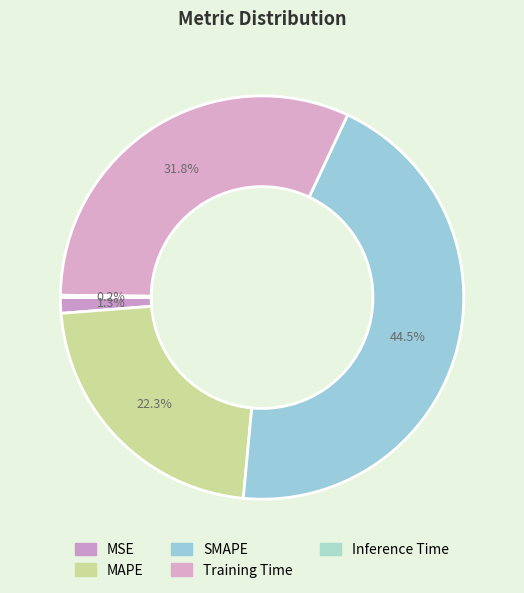

How many slices are in this pie chart?

5